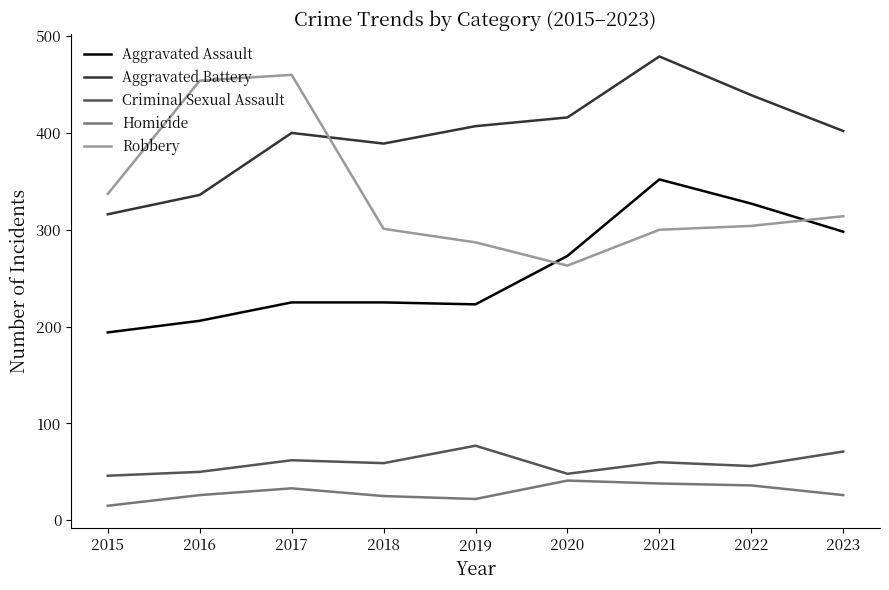

Rank the series at 2015 from lowest to highest value.

Homicide, Criminal Sexual Assault, Aggravated Assault, Aggravated Battery, Robbery